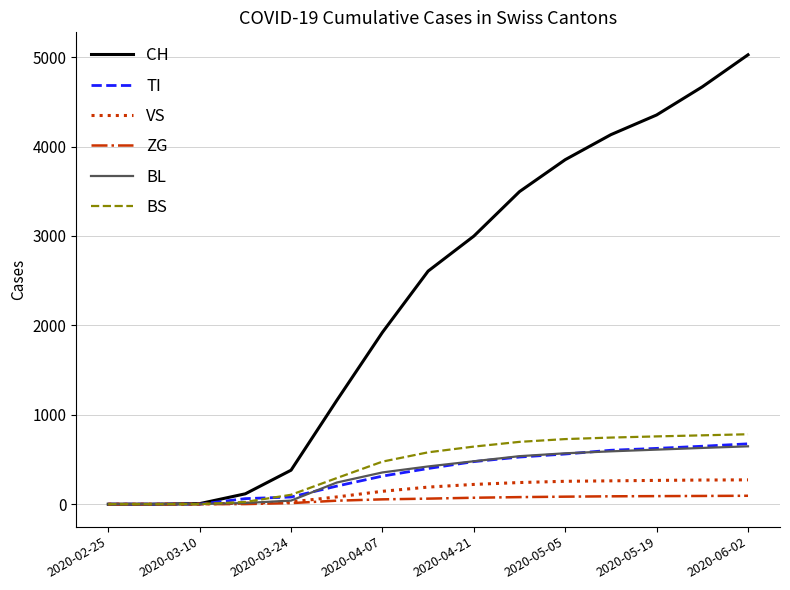

What is the greatest value displayed?

5026